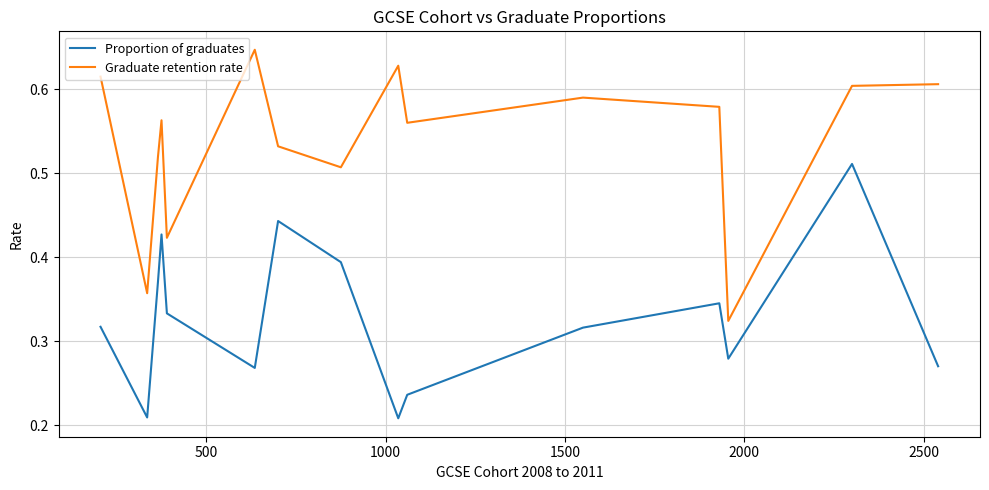

True or false: Graduate retention rate and Proportion of graduates intersect in this chart.

False